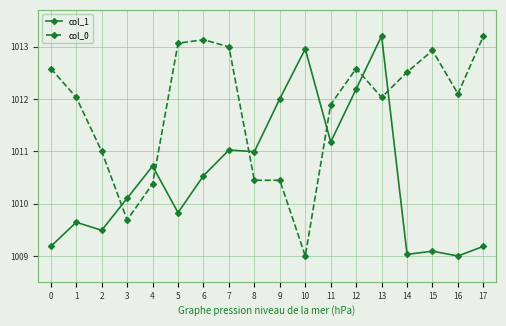

How many categories are shown in the chart?

18